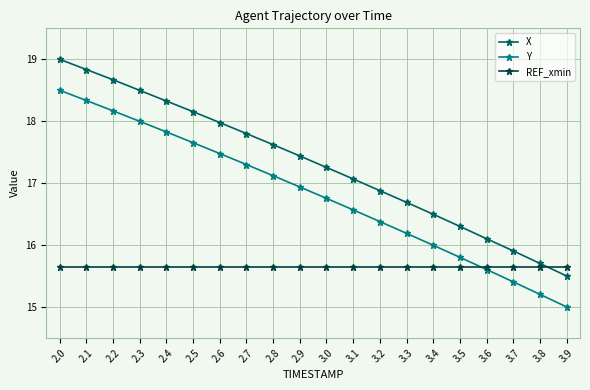

Rank the series by their maximum value, from lowest to highest.

REF_xmin, Y, X